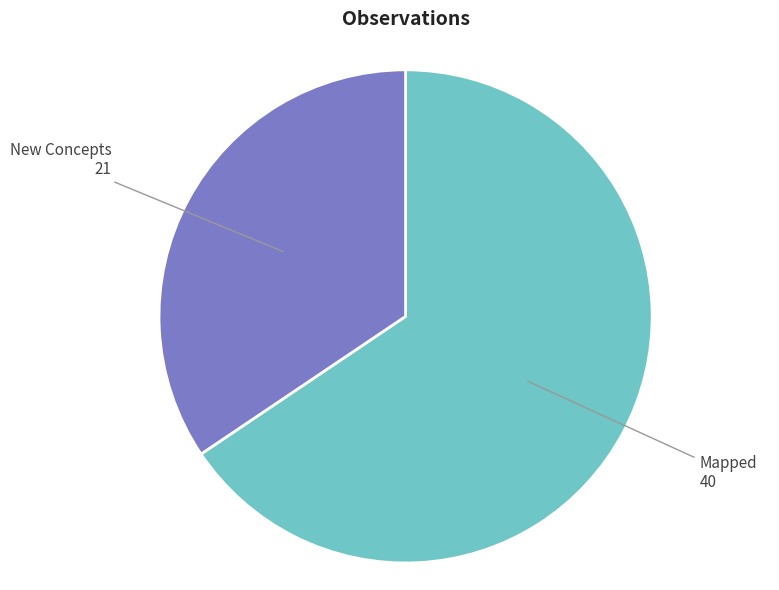

Does any single category account for the majority?

Yes